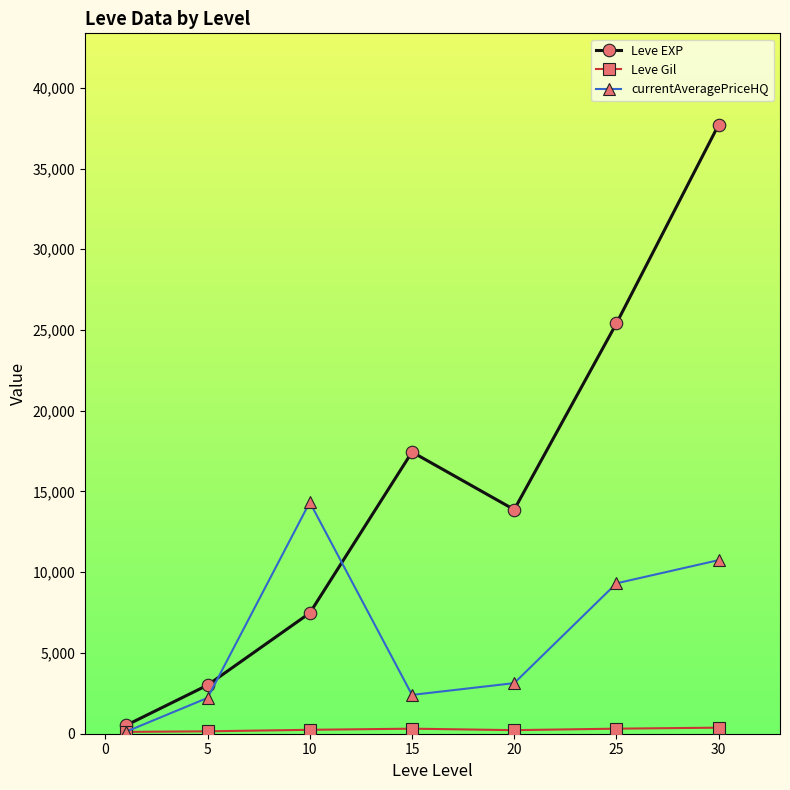

Which series has the largest range (max minus min)?

Leve EXP